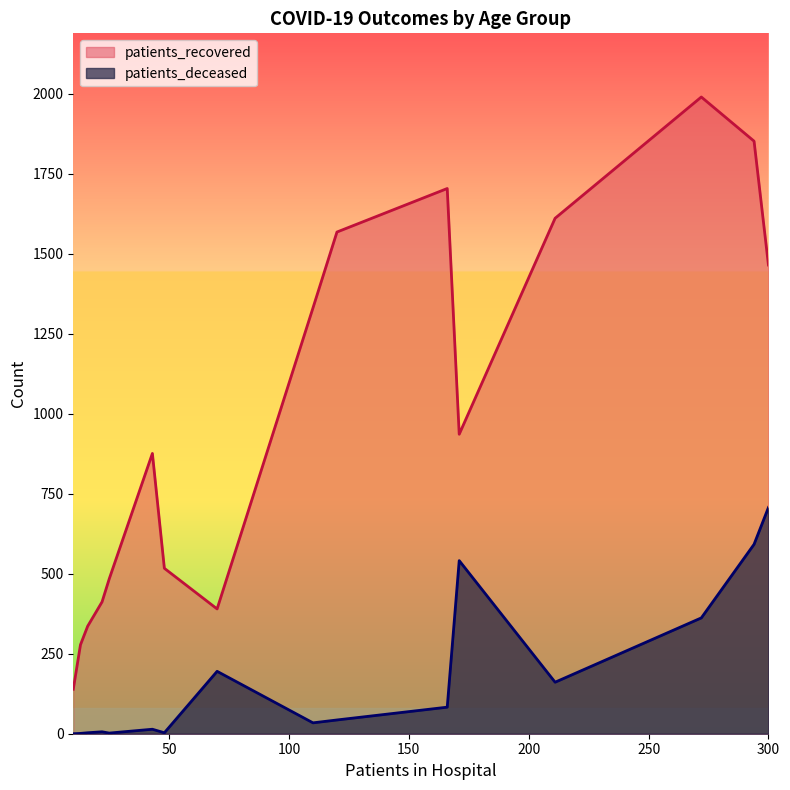

What is the highest value of the patients_recovered series?

1990